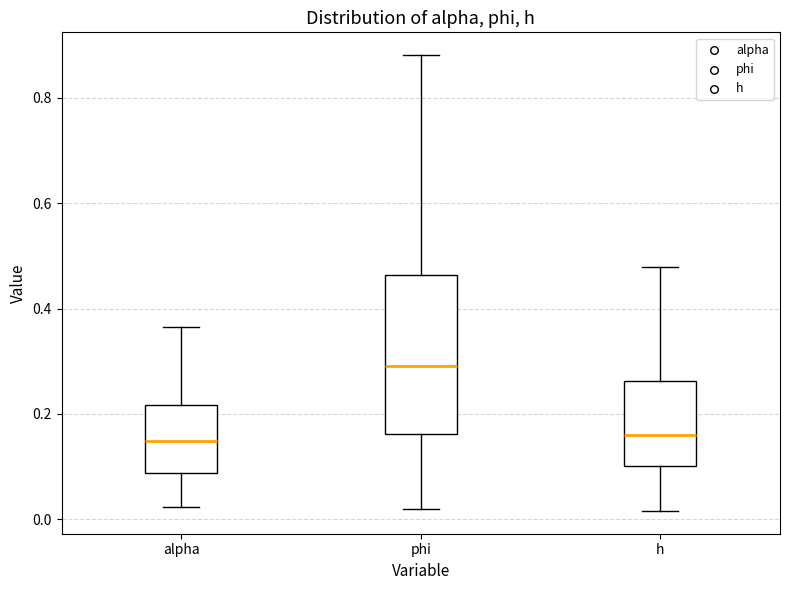

Comparing the boxes themselves (not the whiskers), which one is the tallest?

phi